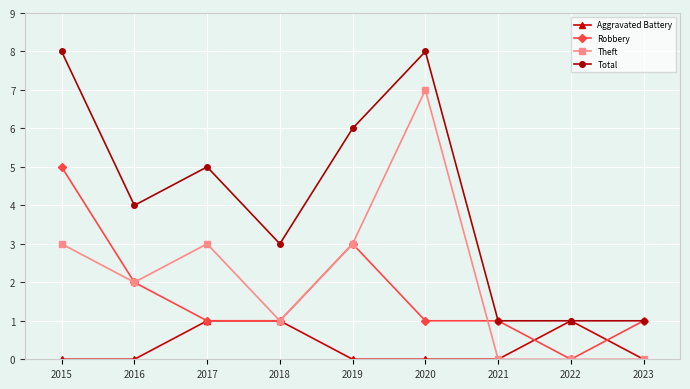

At which label does Robbery reach its peak?

2015